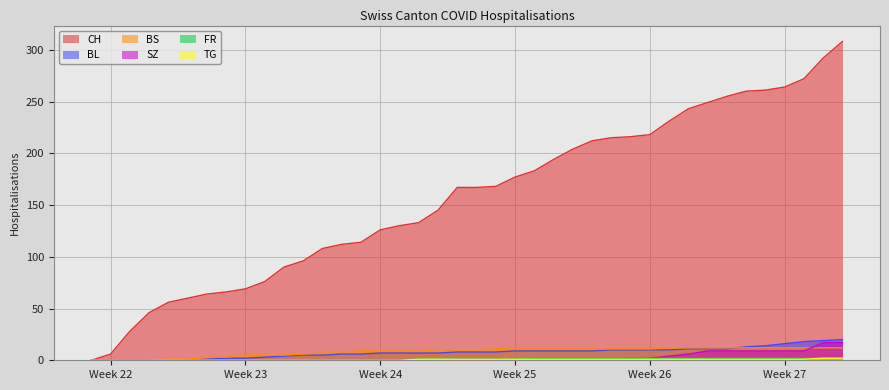

True or false: CH and TG intersect in this chart.

False